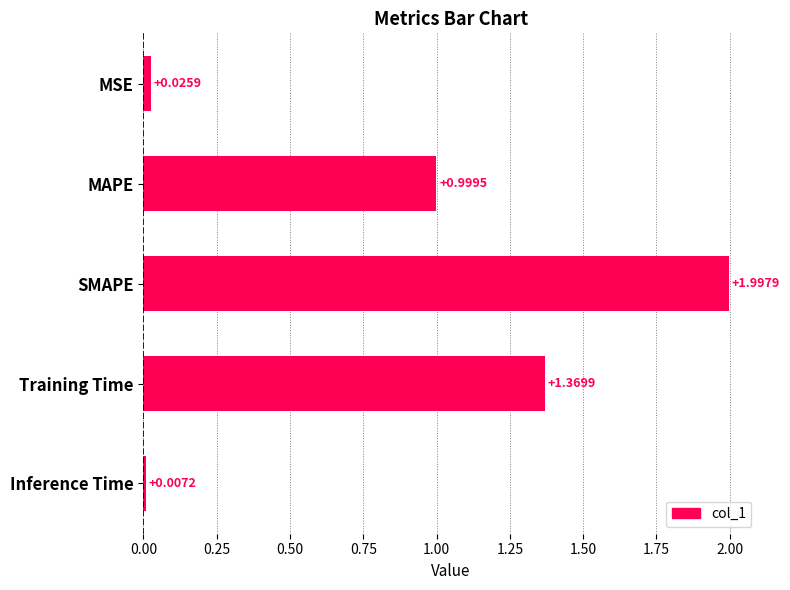

Are the bars grouped side by side (vs. stacked)?

No